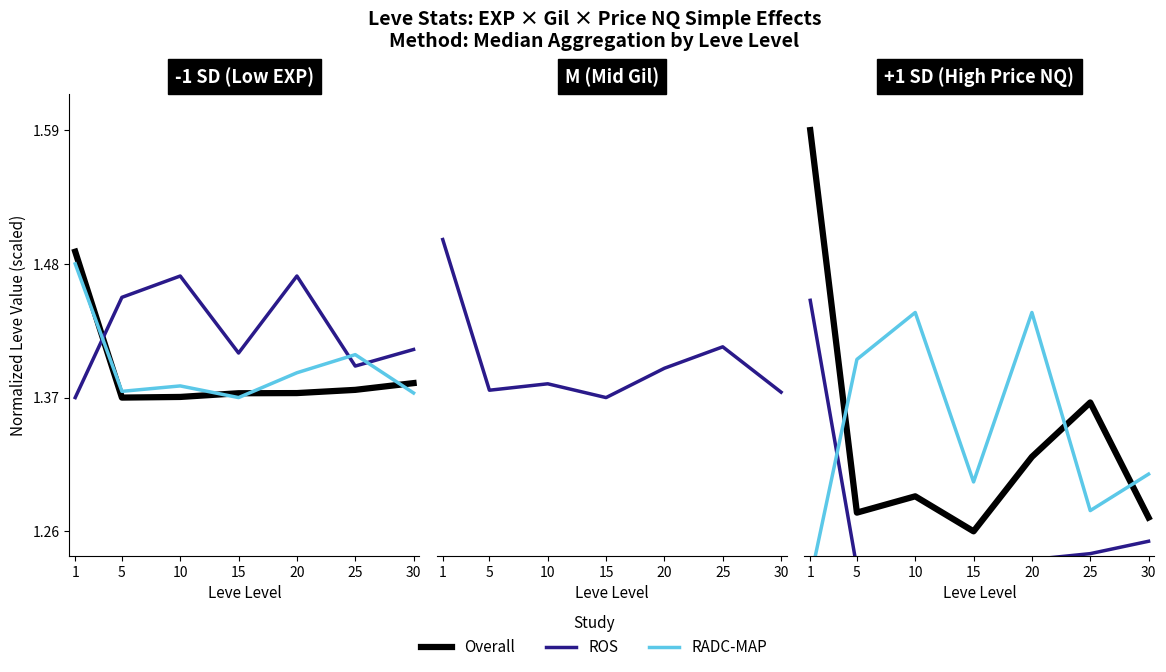

Reading left to right, what are all the values shown in this chart?

Overall: 1=1.6	5=1.3	10=1.3	15=1.3	20=1.3	25=1.4	30=1.3
ROS: 1=1.4	5=1.2	10=1.2	15=1.2	20=1.2	25=1.2	30=1.3
RADC-MAP: 1=1.2	5=1.4	10=1.4	15=1.3	20=1.4	25=1.3	30=1.3